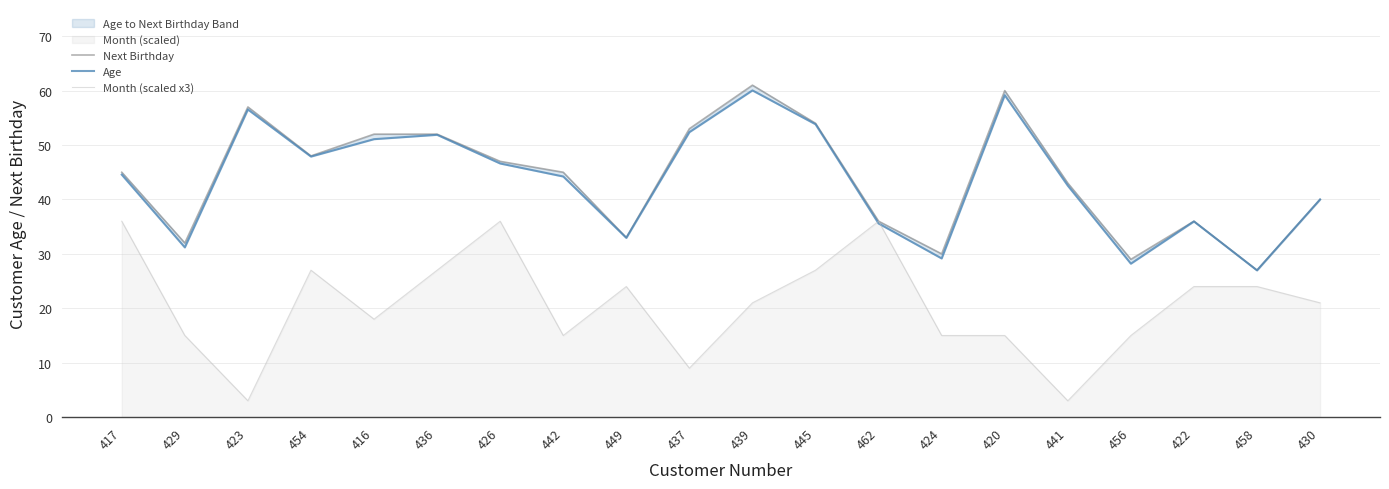

How many lines are shown in the chart?

3